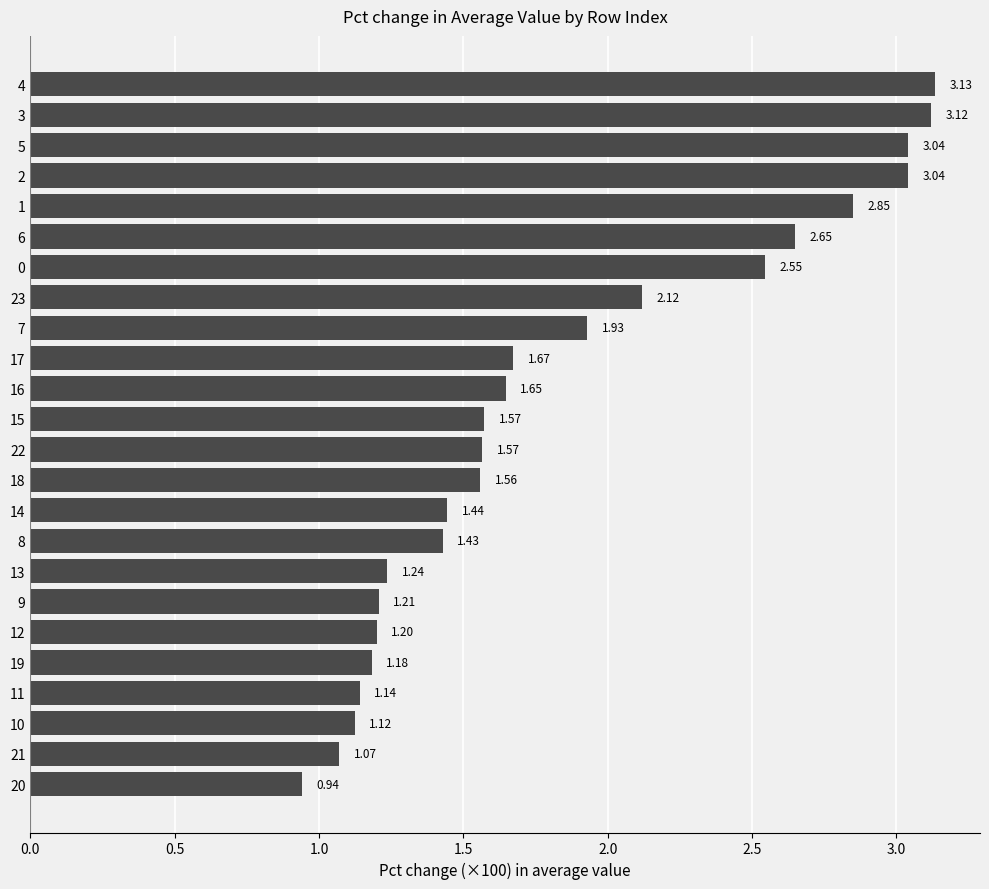

Count the number of values greater than 1.

23